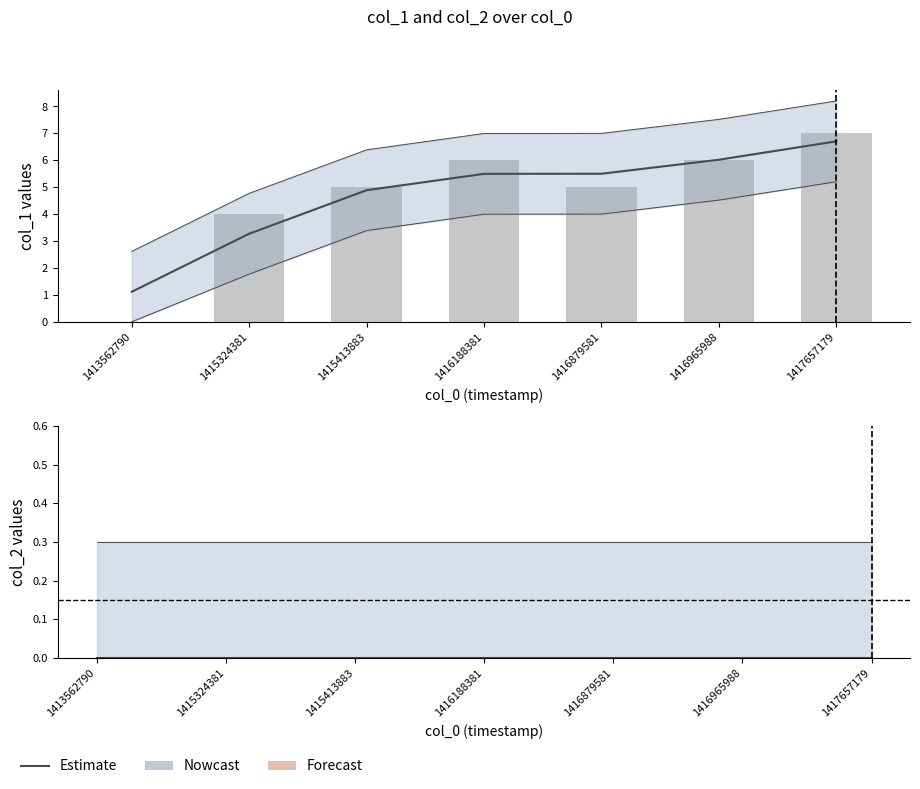

Which series changed the most between 1416188381 and 1416879581?

col_1 (raw)